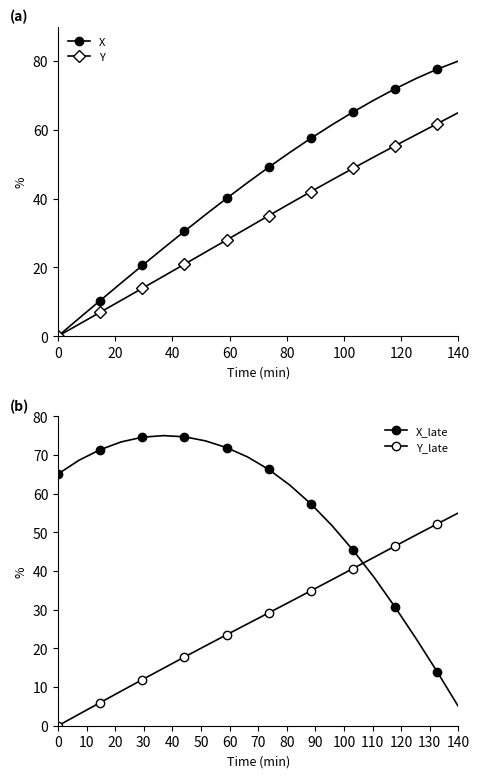

What is the maximum value for X?

80.0